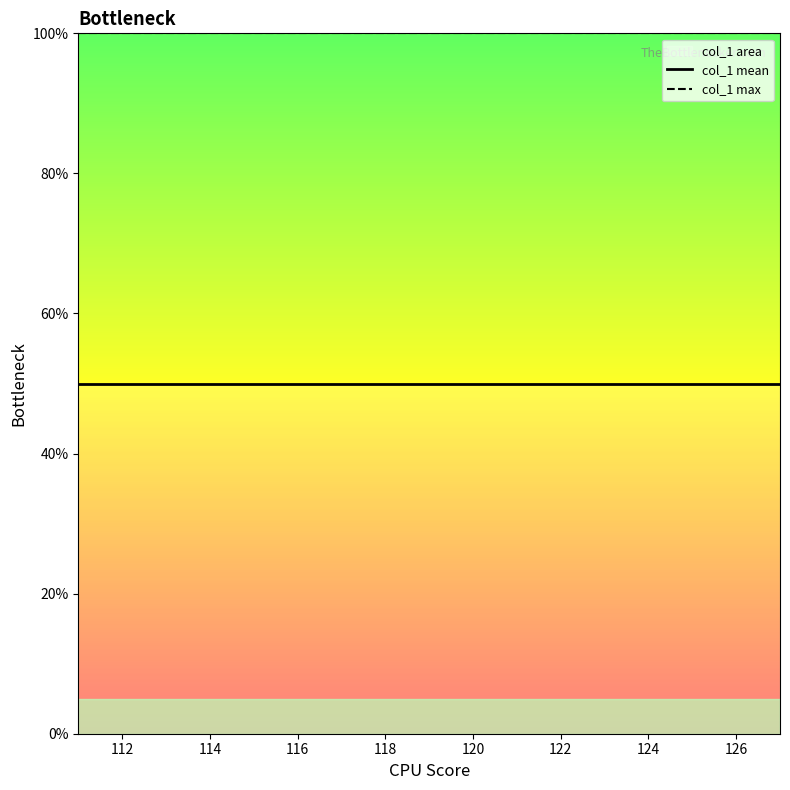

Which series has the largest total across all categories?

col_1 max